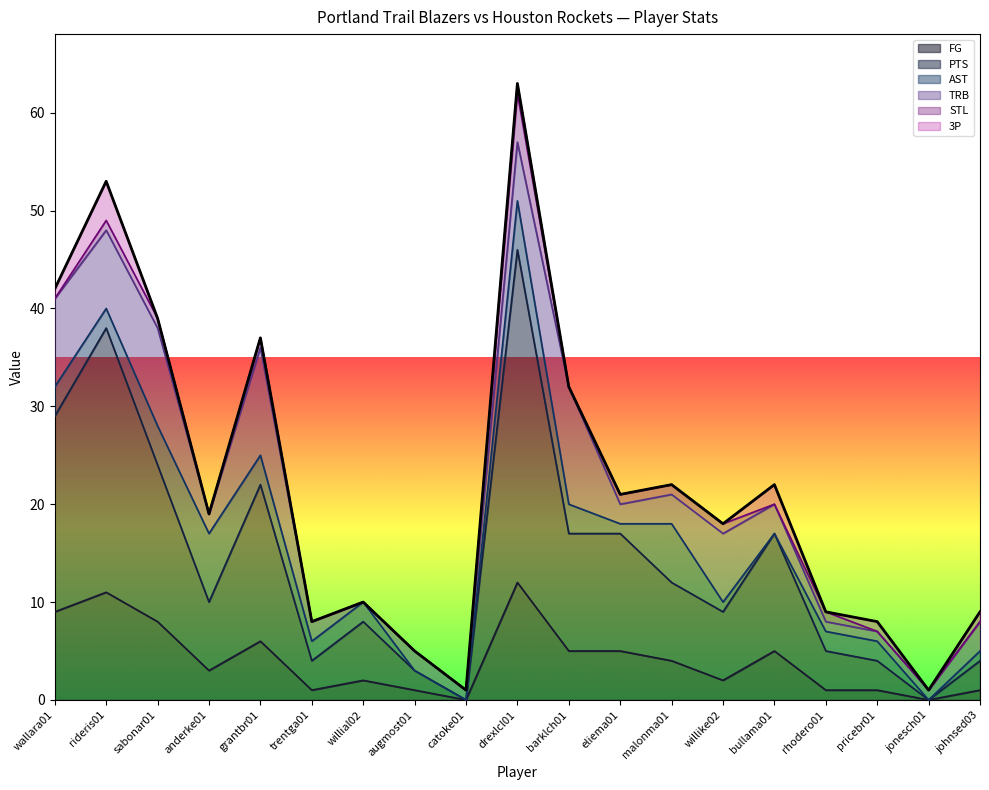

At which category is the sum across all series the highest?

drexlcl01